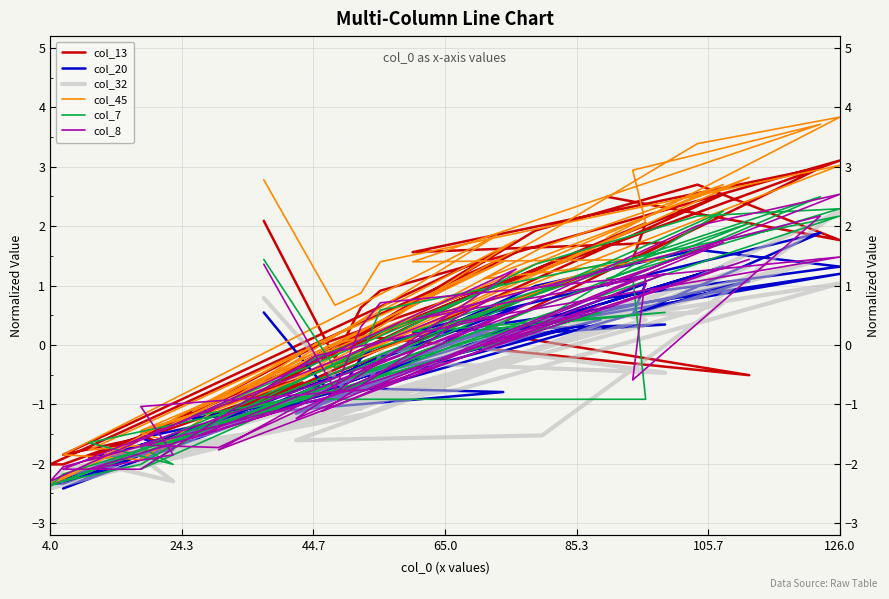

How many interior local valleys does the col_45 series have?

11